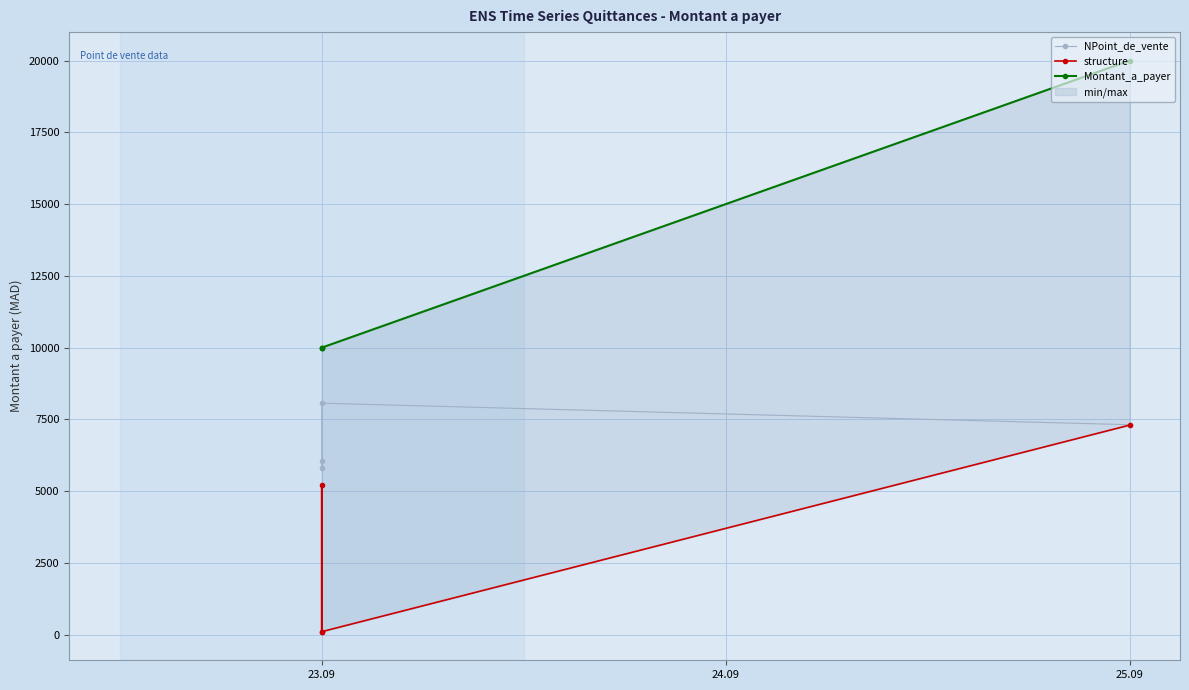

Reading left to right, what are all the values shown in this chart?

NPoint_de_vente: 7315	8065	5806	6061
structure: 7300	104	5200	102
Montant_a_payer: 20000	10000	10000	10000